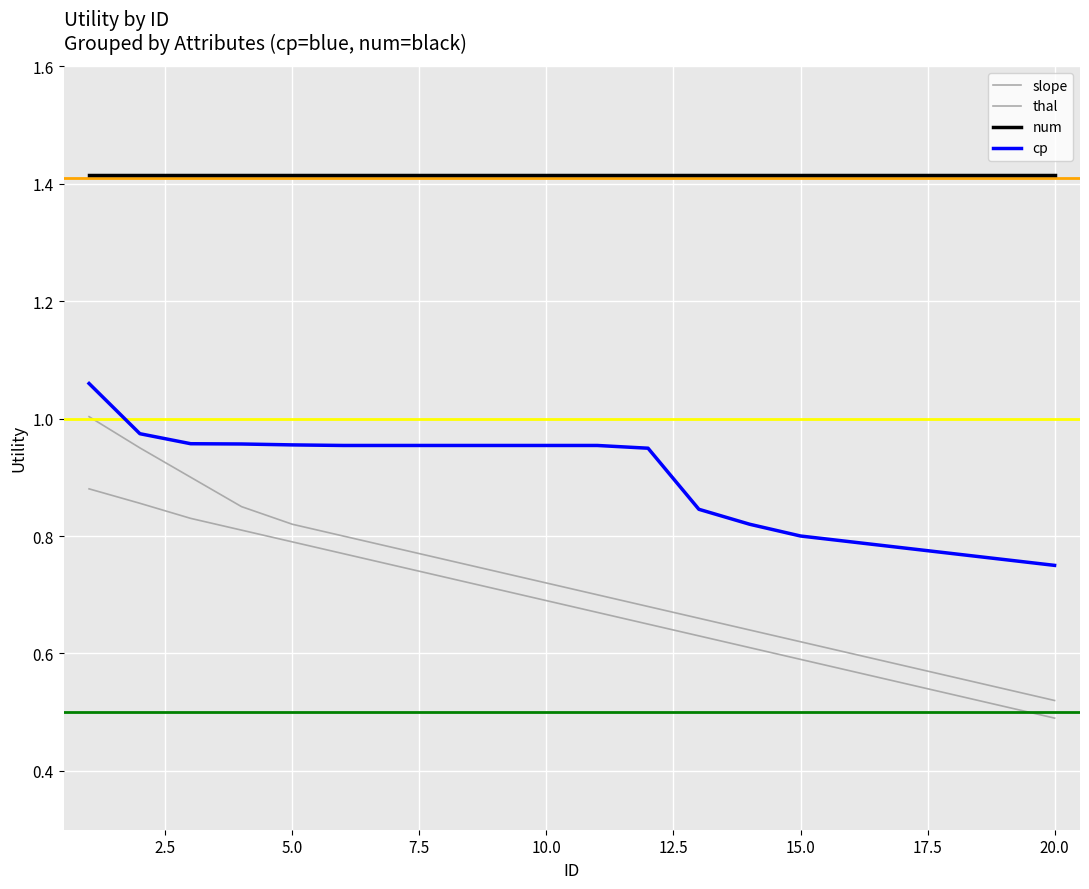

True or false: num has more than 1 points higher than both neighbors.

False